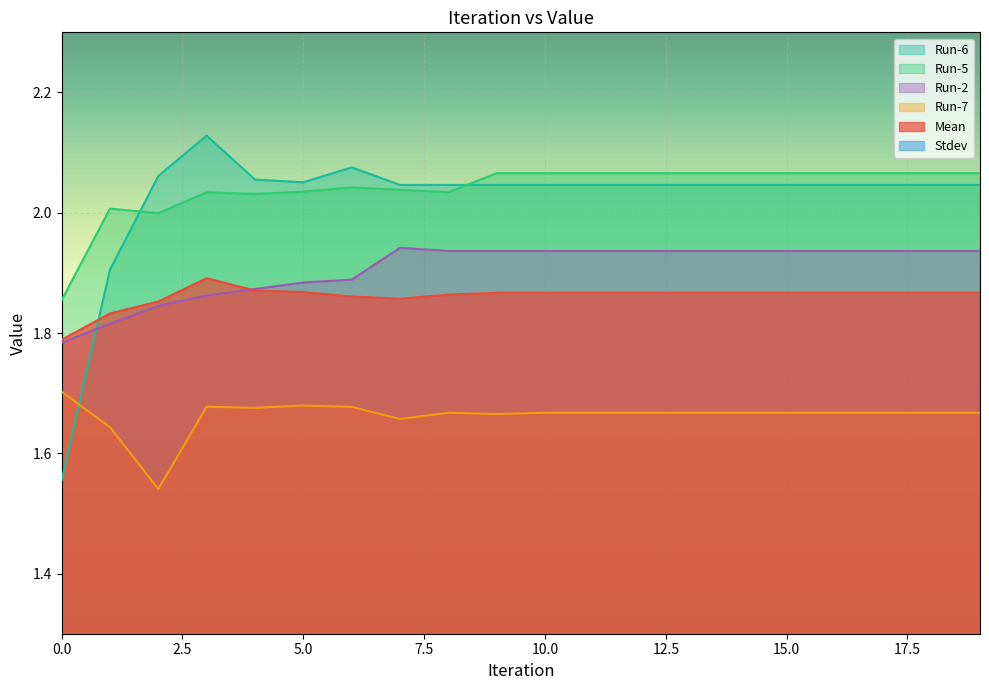

The Stdev series shows 0.2 at 8. True or false?

False